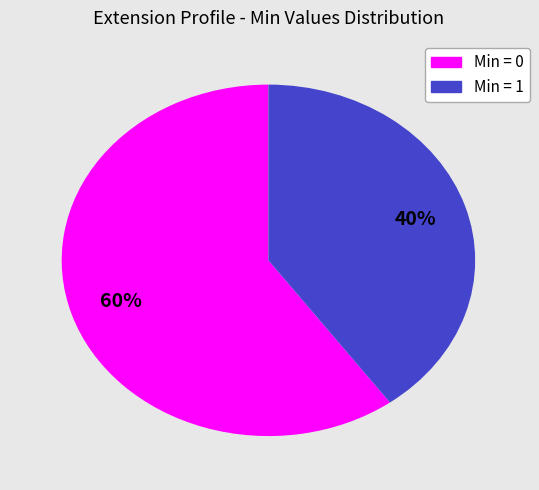

Is there any slice that represents more than half of the pie?

Yes